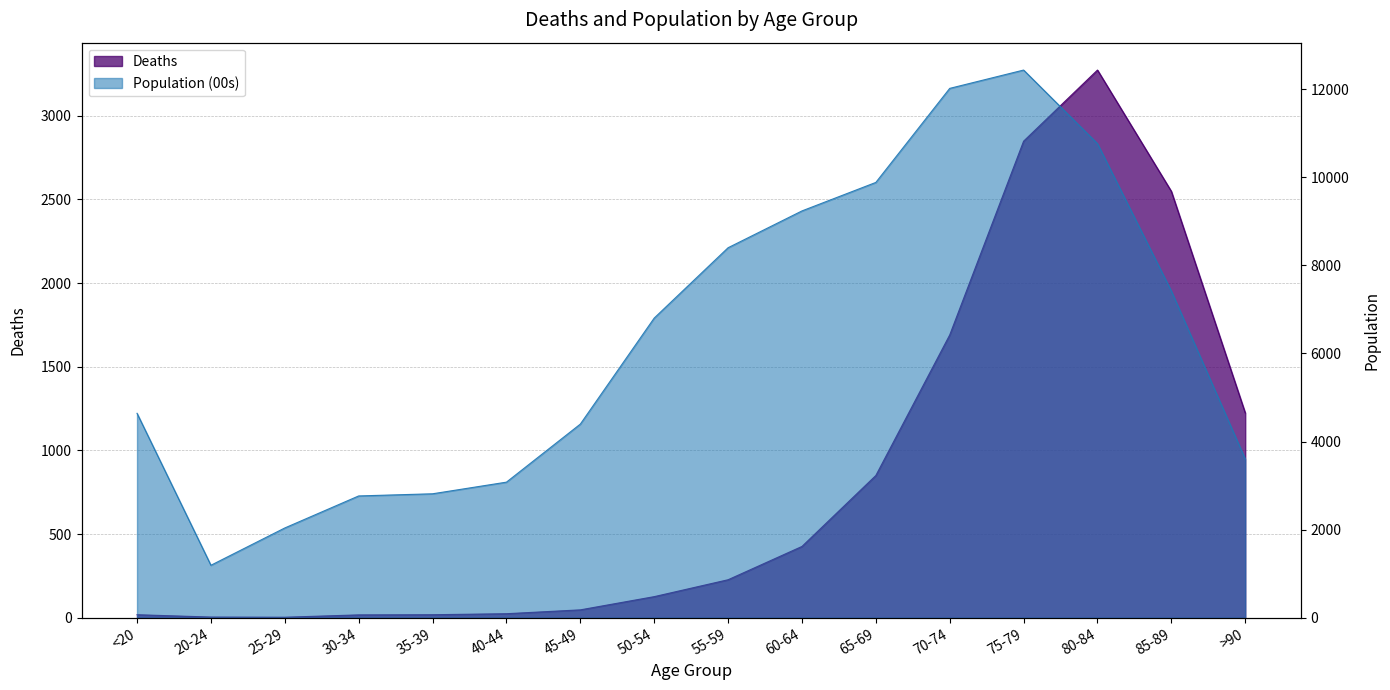

What is the spread (max minus min) of values at 35-39?

2796